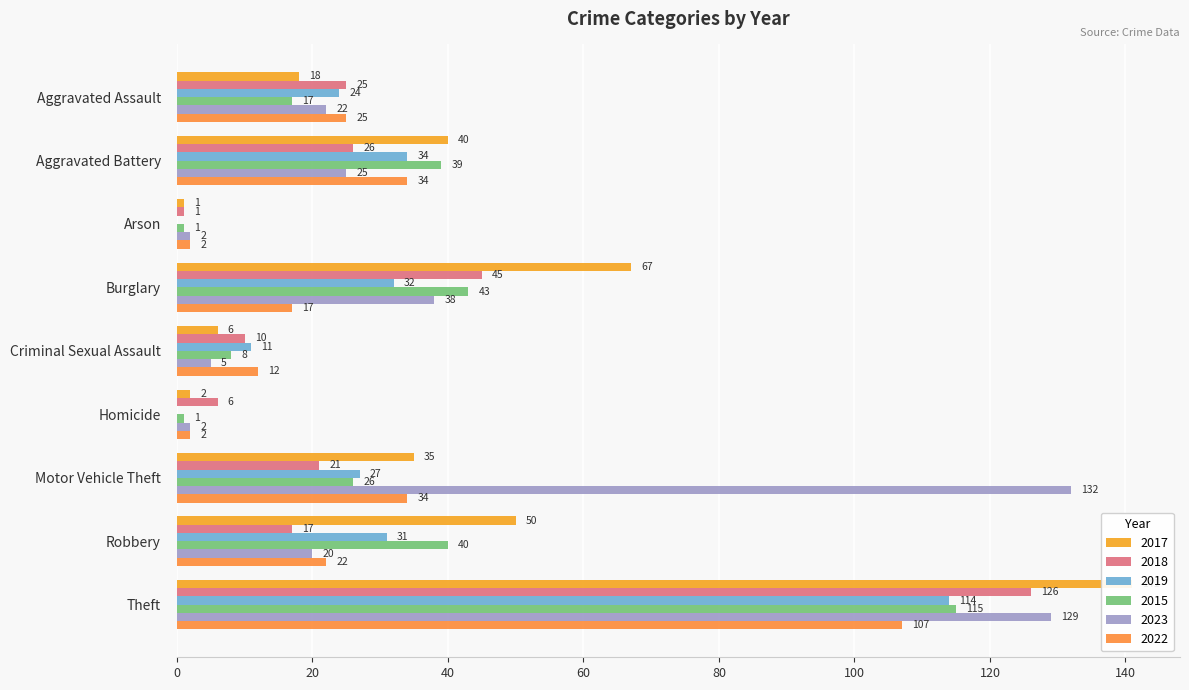

Which series has the largest total across all categories?

2023